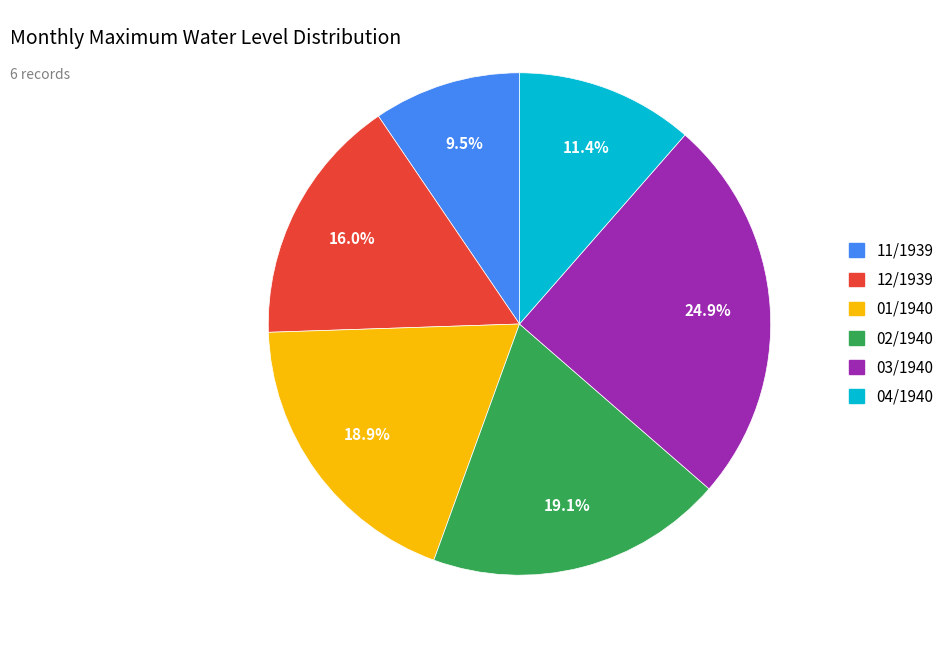

What percentage is NOT represented by 01/1940?

81.1%